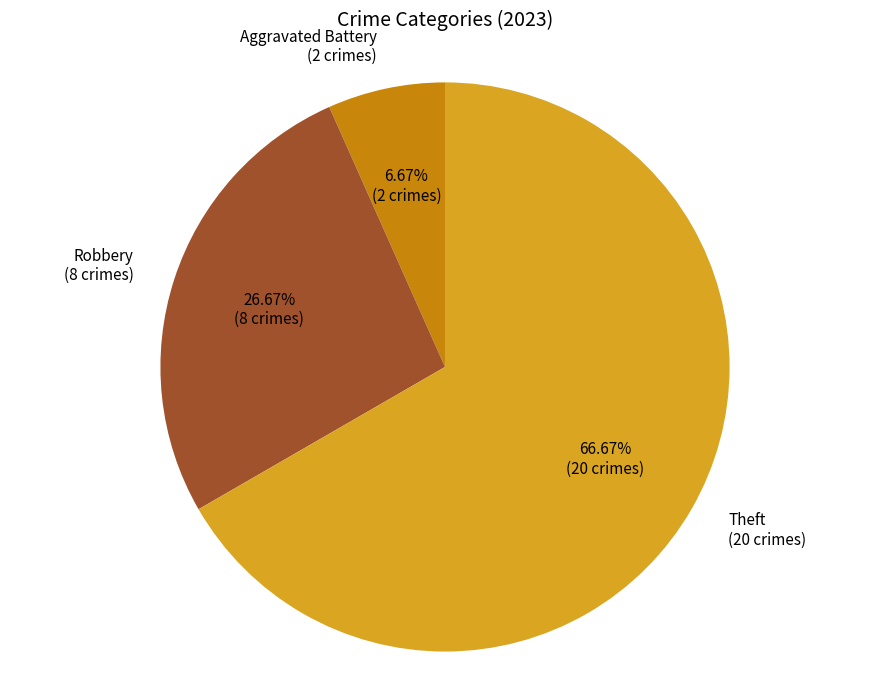

How many slices are in this pie chart?

3